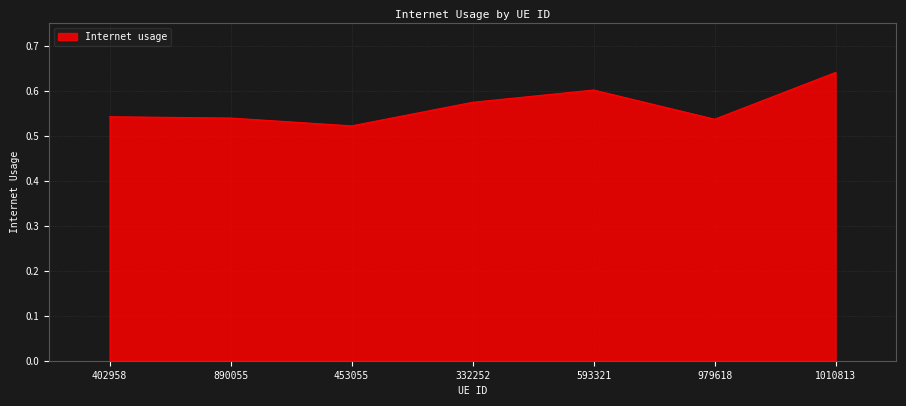

How many series are shown in this chart?

1